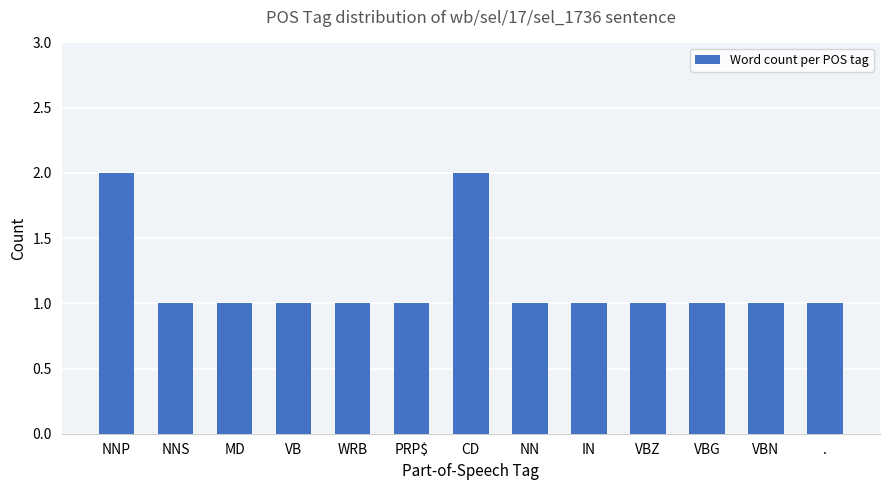

What is the label of the 10th bar from the left?

VBZ